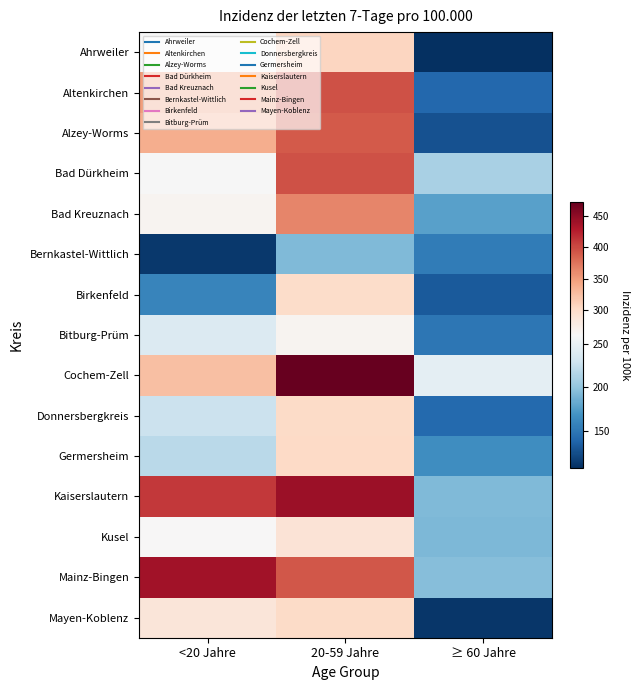

What is the maximum value shown in the chart?

473.2